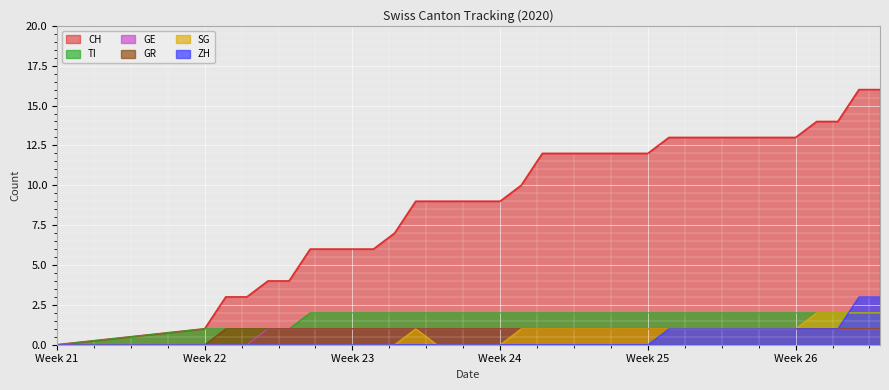

Reading left to right, extract all data points from this chart.

CH: 0	1	3	3	4	4	6	6	6	6	7	9	9	9	9	9	10	12	12	12	12	12	12	13	13	13	13	13	13	13	14	14	16	16
ZH: 0	0	0	0	0	0	0	0	0	0	0	0	0	0	0	0	0	0	0	0	0	0	0	1	1	1	1	1	1	1	1	1	3	3
GR: 0	0	1	1	1	1	1	1	1	1	1	1	1	1	1	1	1	1	1	1	1	1	1	1	1	1	1	1	1	1	1	1	1	1
GE: 0	0	0	0	1	1	1	1	1	1	1	1	1	1	1	1	1	1	1	1	1	1	1	1	1	1	1	1	1	1	1	1	1	1
TI: 0	1	1	1	1	1	2	2	2	2	2	2	2	2	2	2	2	2	2	2	2	2	2	2	2	2	2	2	2	2	2	2	2	2
SG: 0	0	0	0	0	0	0	0	0	0	0	1	0	0	0	0	1	1	1	1	1	1	1	1	1	1	1	1	1	1	2	2	2	2